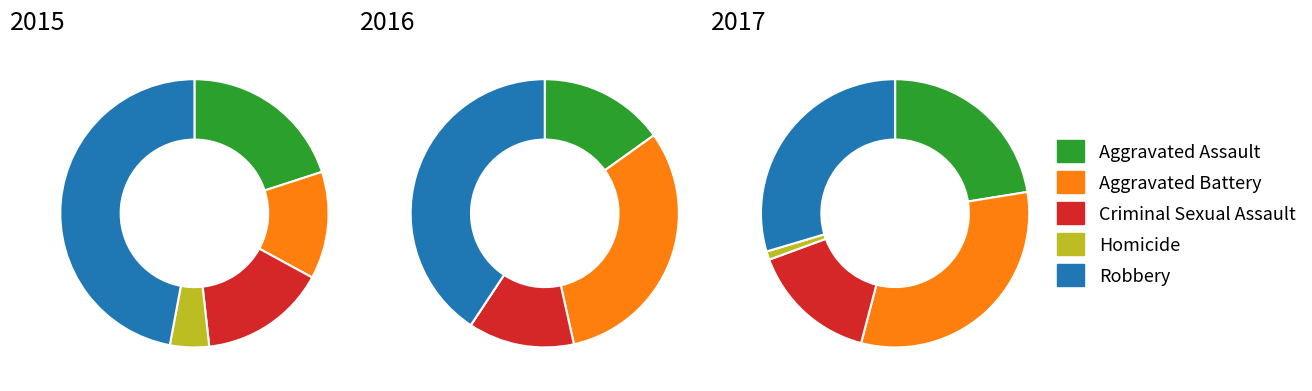

Do Robbery and Criminal Sexual Assault together represent more than half of the pie?

Yes